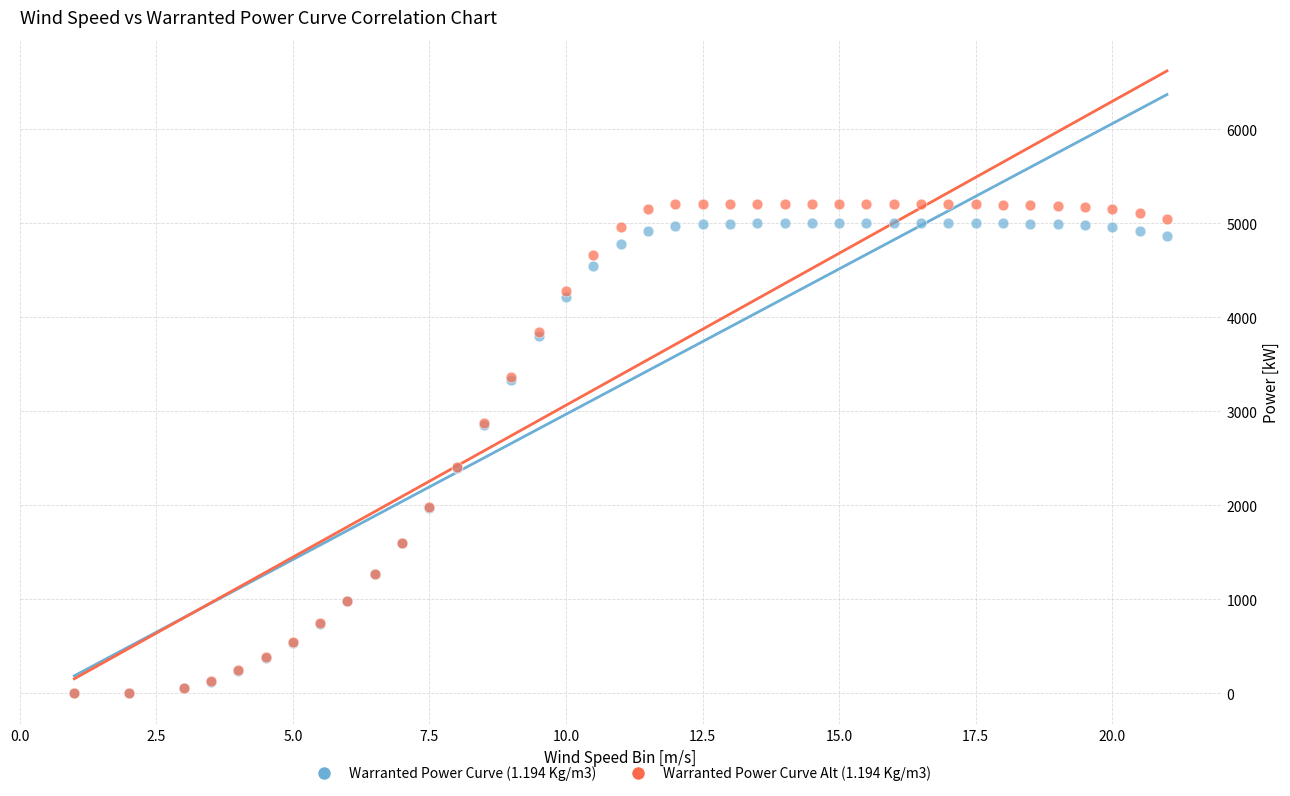

What are all the series names shown in the legend?

Warranted Power Curve (1.194 Kg/m3), Warranted Power Curve Alt (1.194 Kg/m3)